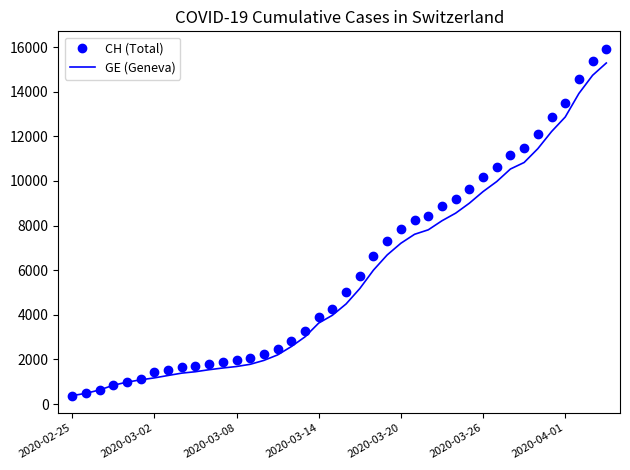

Which series has the widest spread of values?

CH (Total)